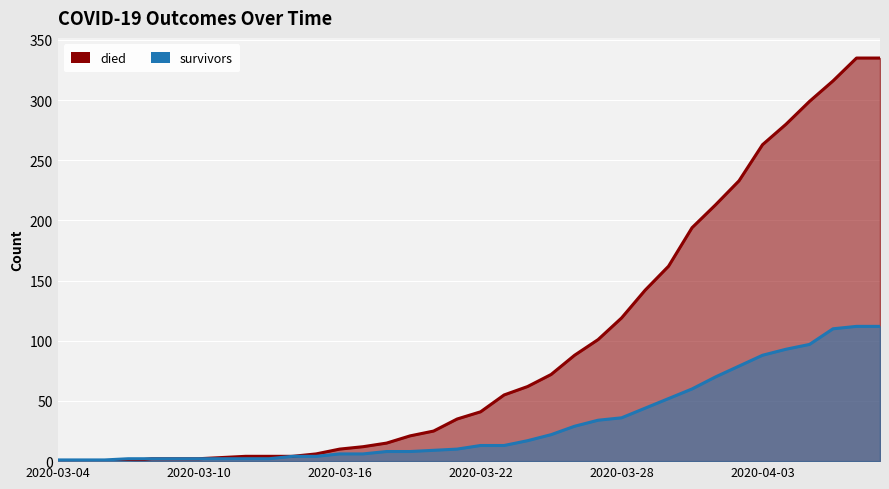

True or false: died and survivors intersect in this chart.

False